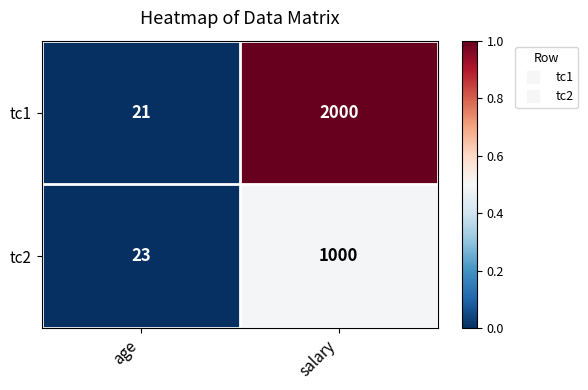

Reading left to right, transcribe all the data shown in this chart.

tc1: age=21	salary=2000
tc2: age=23	salary=1000